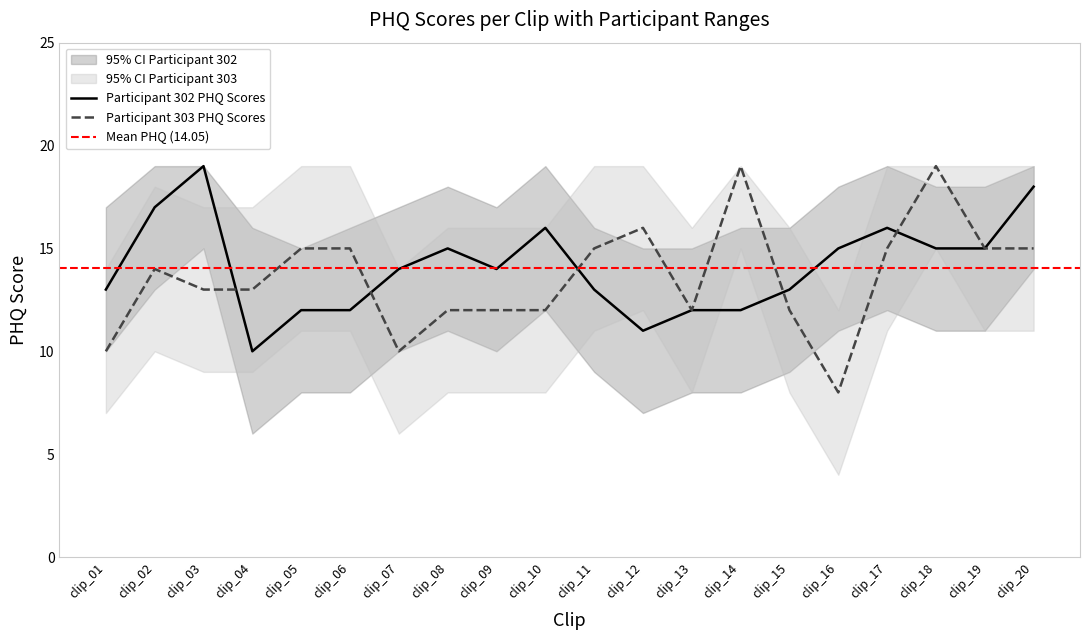

What is the difference between the highest and lowest values at clip_07?

4